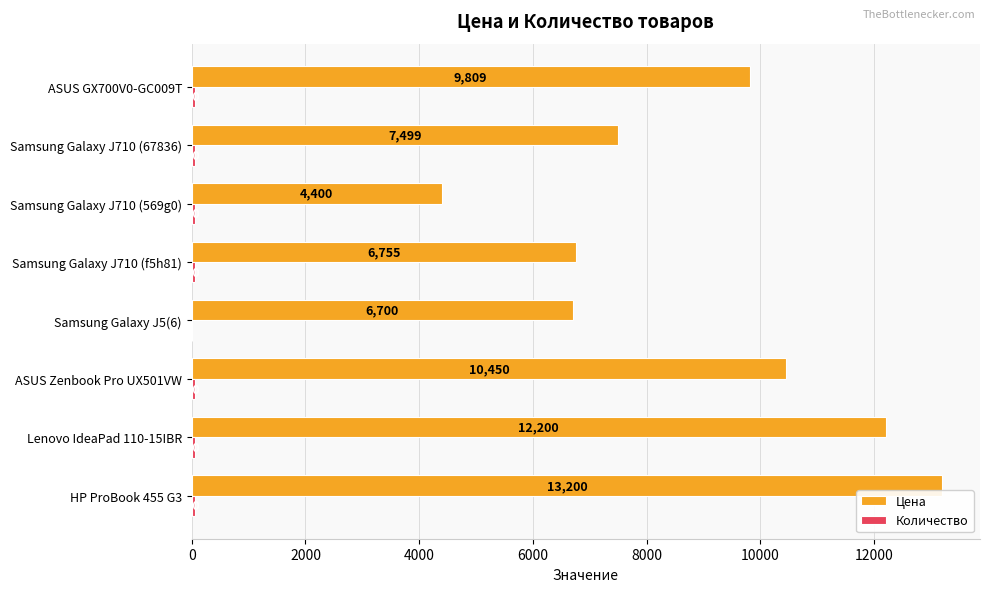

Which series changed the most between ASUS Zenbook Pro UX501VW and Samsung Galaxy J710 (569g0)?

Цена